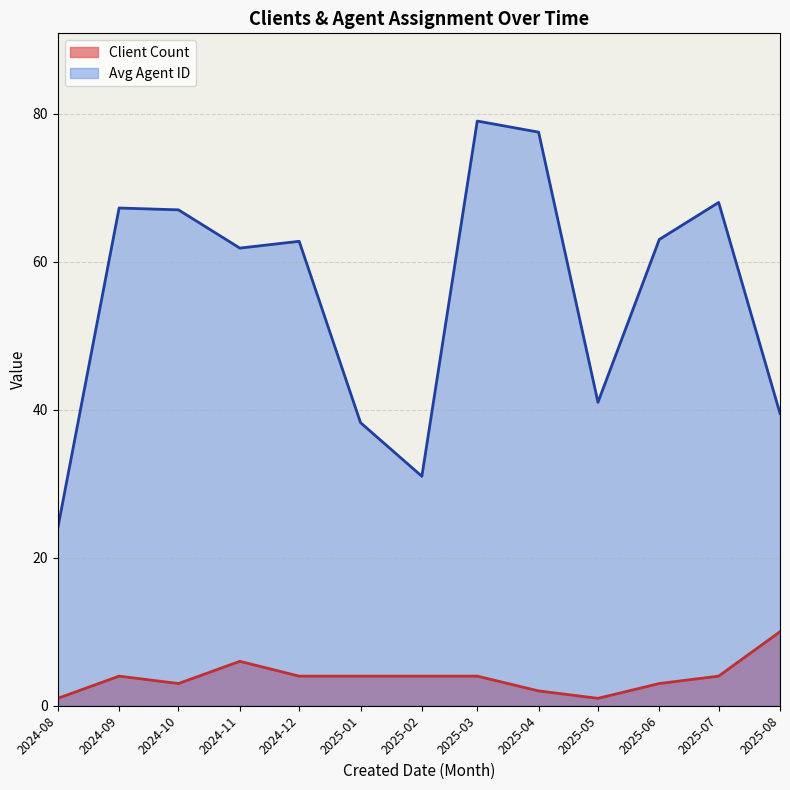

Which category has the highest value in the Client Count series?

2025-08